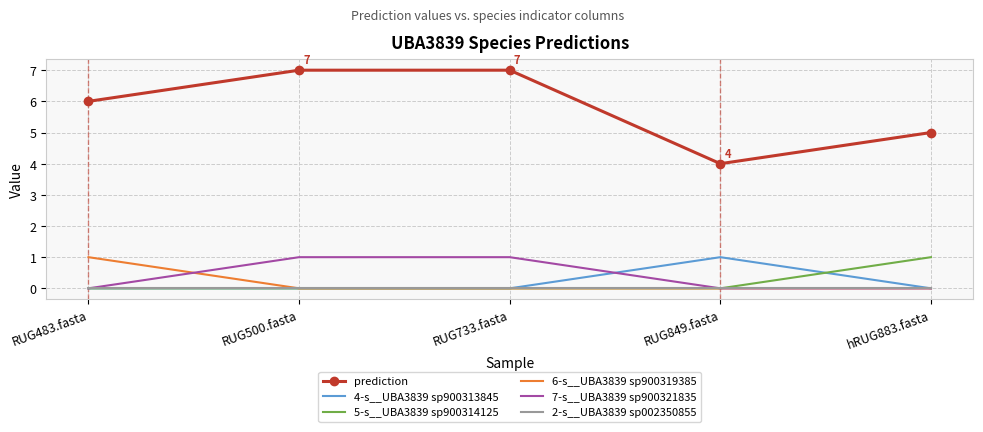

True or false: 5-s__UBA3839 sp900314125 and prediction cross at least once.

False